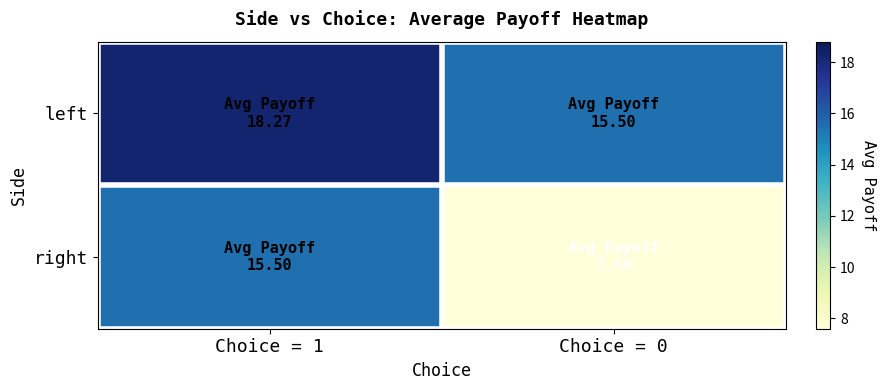

Rank the series by their average value, from lowest to highest.

right, left